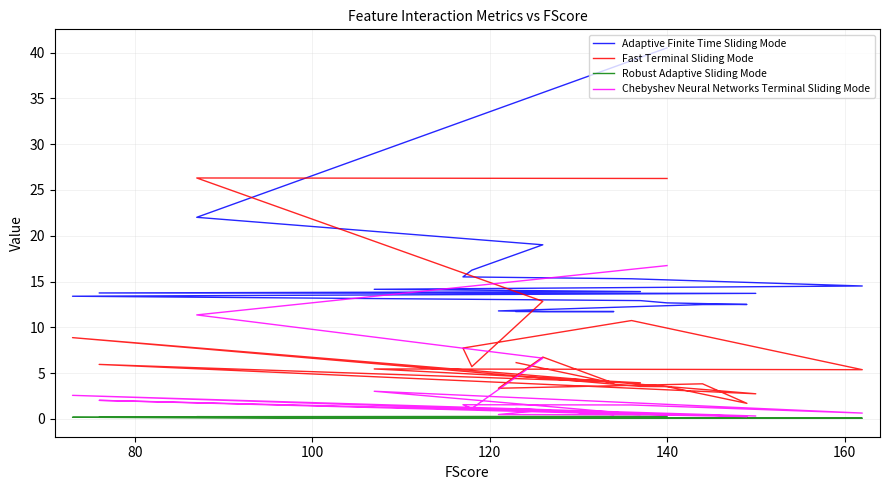

Reading left to right, transcribe all the data shown in this chart.

Adaptive Finite Time Sliding Mode: 40.5	22.0	19.0	16.2	15.5	15.3	14.5	14.2	13.9	13.8	13.7	13.4	12.9	12.7	12.5	12.5	11.8	11.7	11.7	11.7
Fast Terminal Sliding Mode: 26.3	26.3	12.8	5.7	7.7	10.7	5.4	5.5	3.9	6.0	2.7	8.9	3.5	3.5	1.7	3.8	3.4	6.8	3.9	6.2
Robust Adaptive Sliding Mode: 0.3	0.3	0.2	0.1	0.1	0.1	0.1	0.1	0.1	0.2	0.1	0.2	0.1	0.1	0.1	0.1	0.1	0.1	0.1	0.1
Chebyshev Neural Networks Terminal Sliding Mode: 16.7	11.4	6.6	1.2	1.6	1.5	0.6	3.0	0.5	2.0	0.3	2.6	0.5	0.4	0.3	0.4	0.5	1.0	0.5	1.2